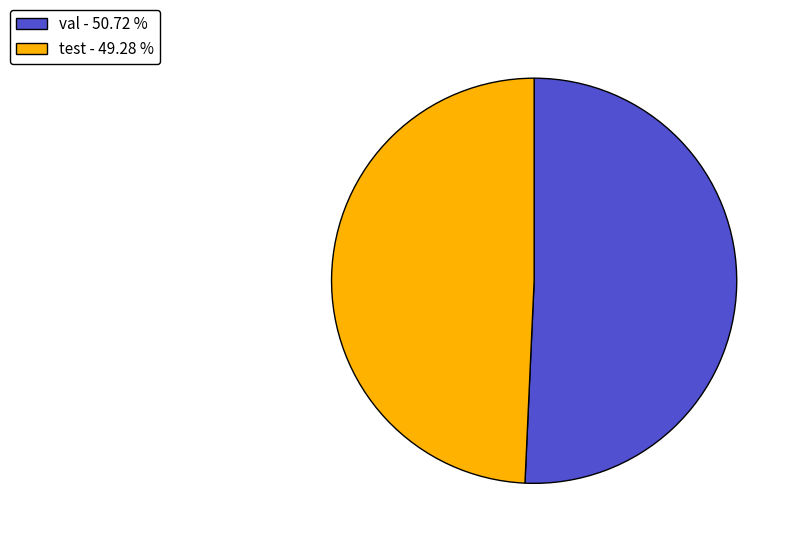

Between val - 50.72 % and test - 49.28 %, which is larger?

val - 50.72 %